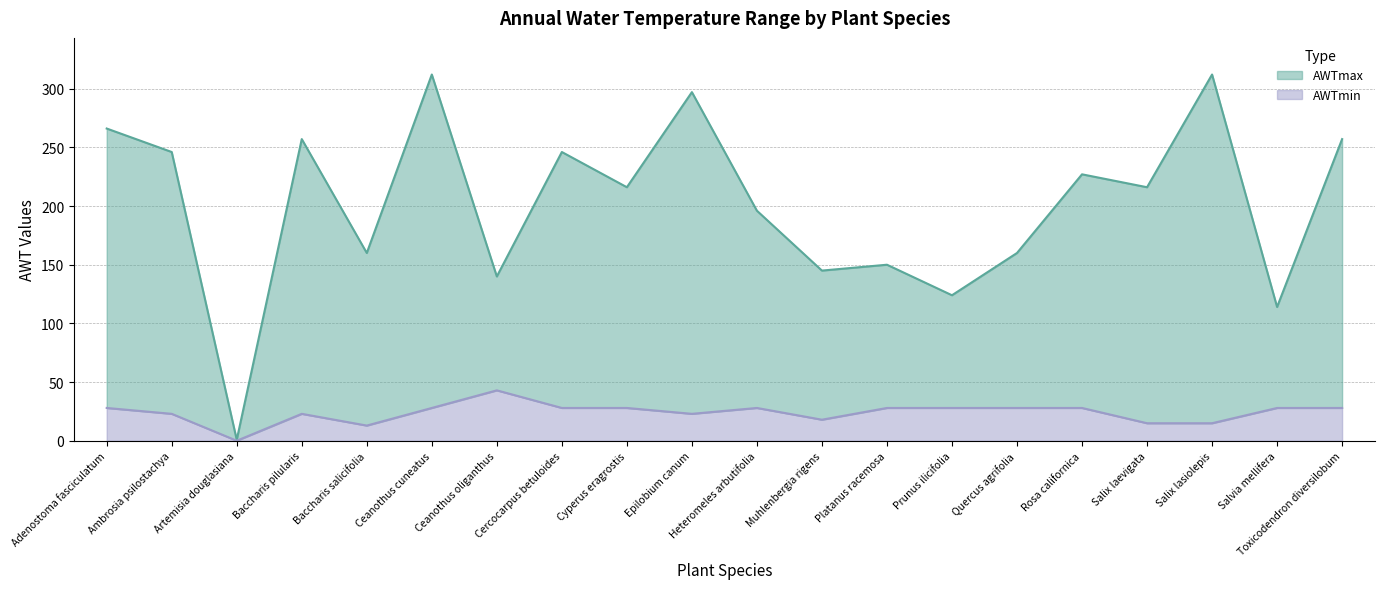

Which series has the largest total across all categories?

AWTmax